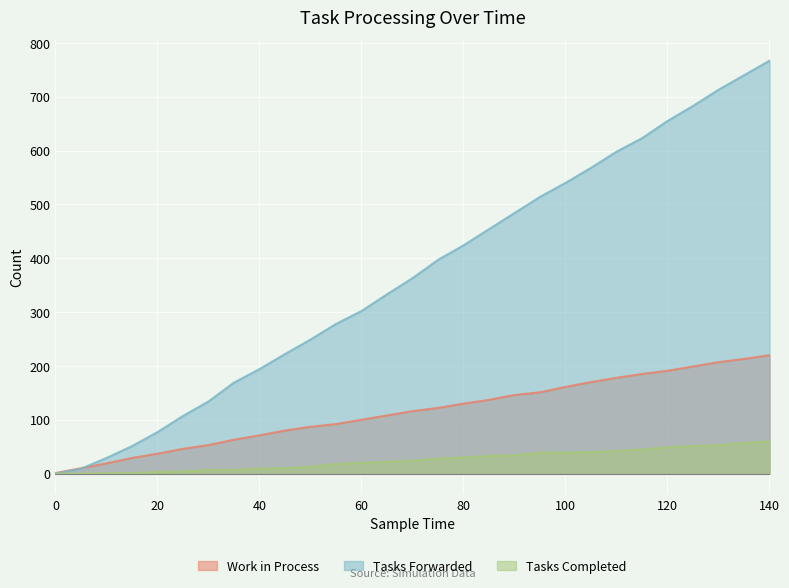

Is it true that tasks_completed equals 6 at 25?

False